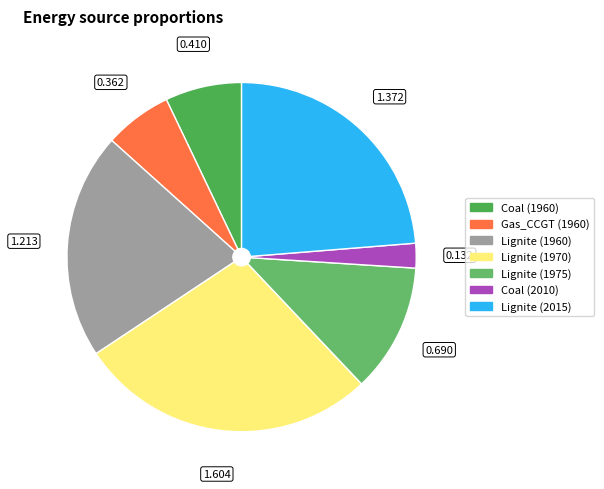

Is it true that Lignite (1960) is 21% of the pie?

True